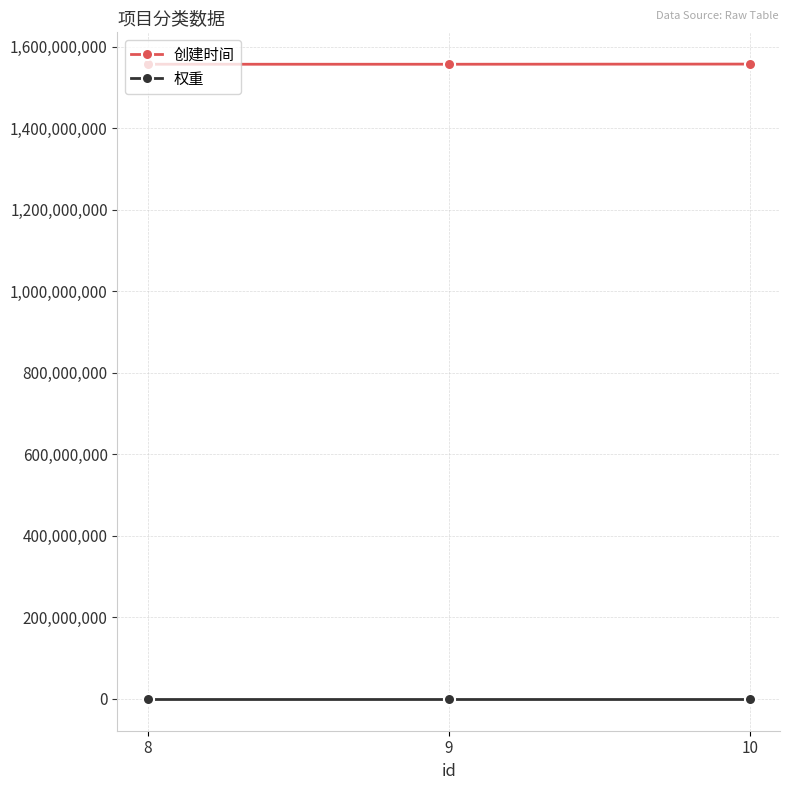

True or false: 创建时间 has a value of 1557132124 at 8.

True